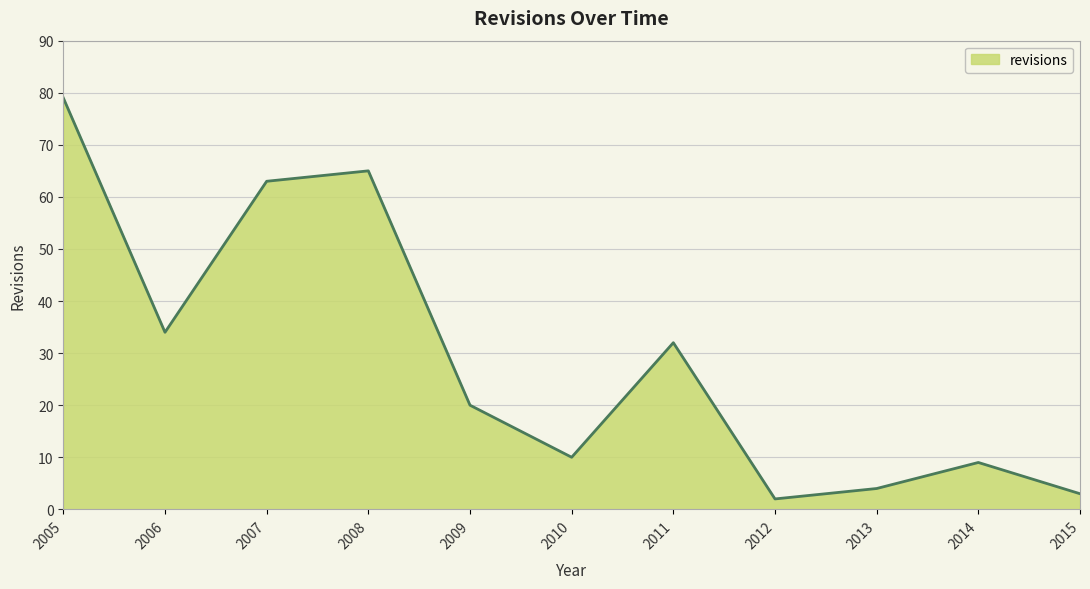

What is the difference between the maximum and minimum values?

77